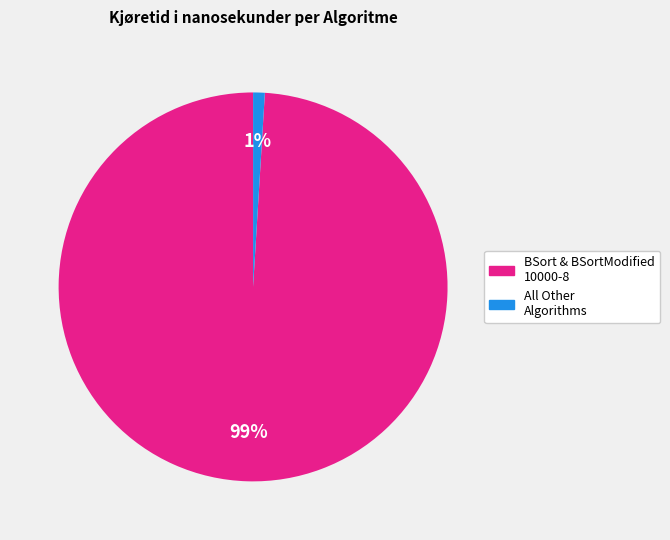

Is the sum of BSort & BSortModified 10000-8 and All Other Algorithms greater than half?

Yes